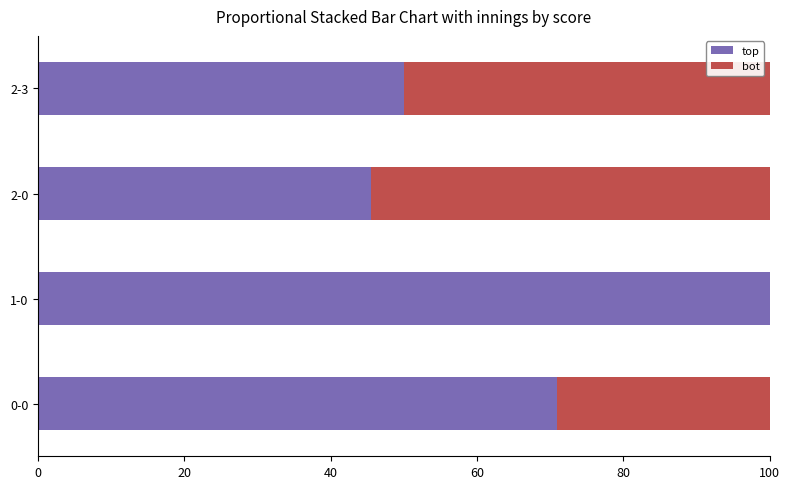

What is the sum of all top values?

266.4